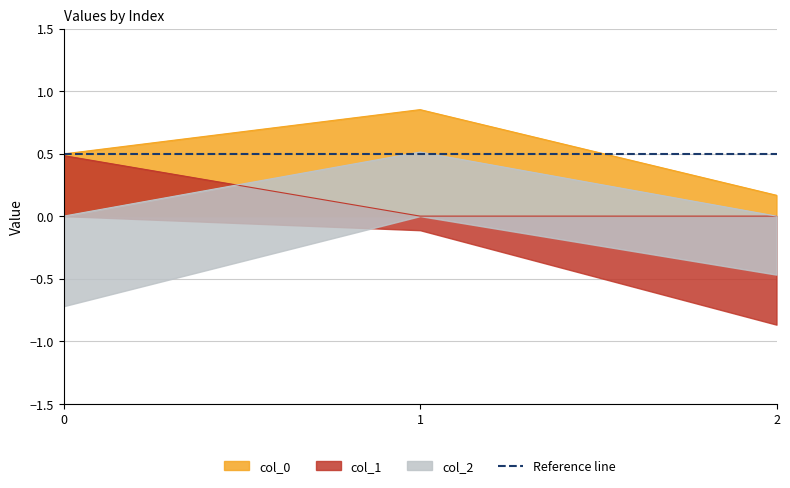

What is the total value across all series at 1?

1.4